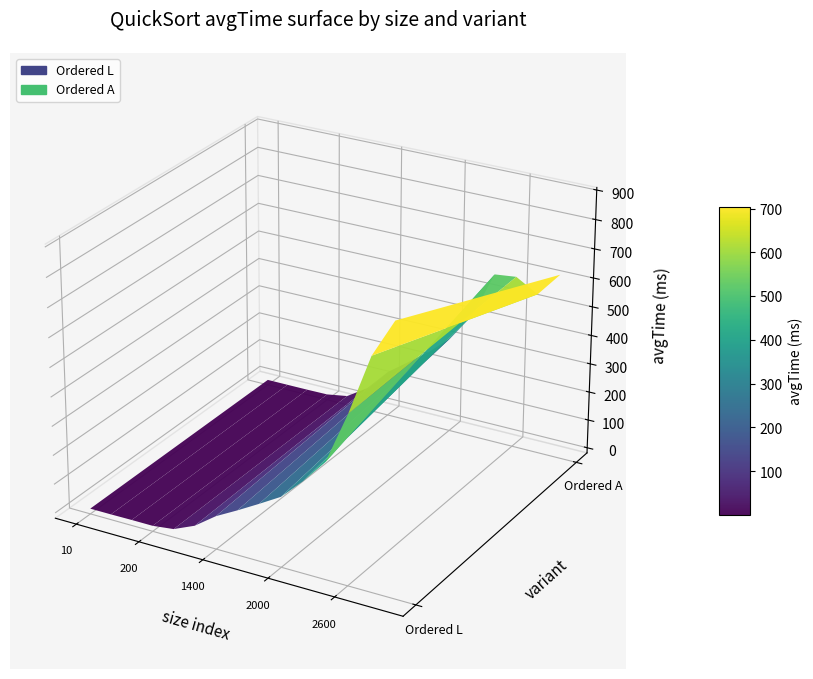

Which series changed the most between 2000 and 2400?

Ordered A